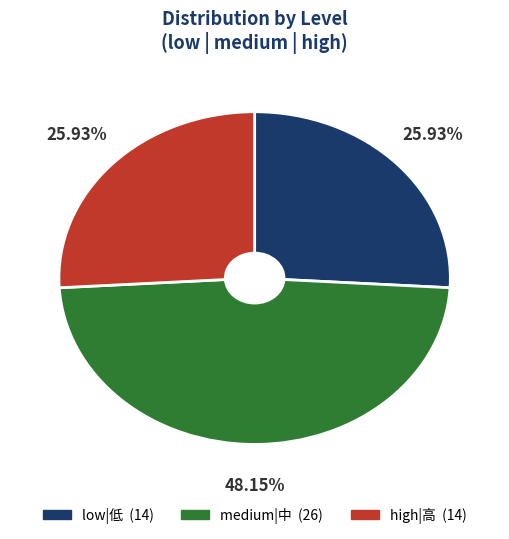

Is there any slice that represents more than half of the pie?

No